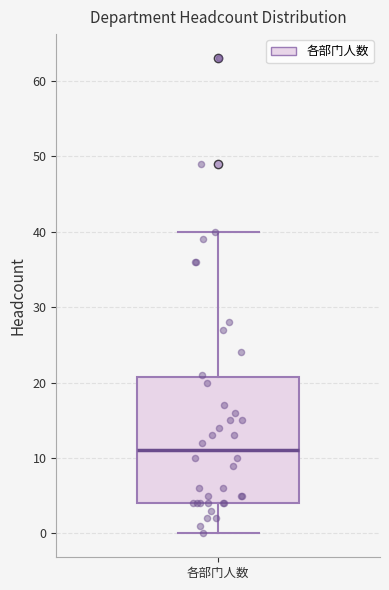

Read this box plot against the y-axis: the position of the median line, the range covered by the box, and the ends of both whiskers. The values are not printed on the chart, so give them approximately, as read against the axis.

median 11, box 4 to 21, whiskers 0 to 40